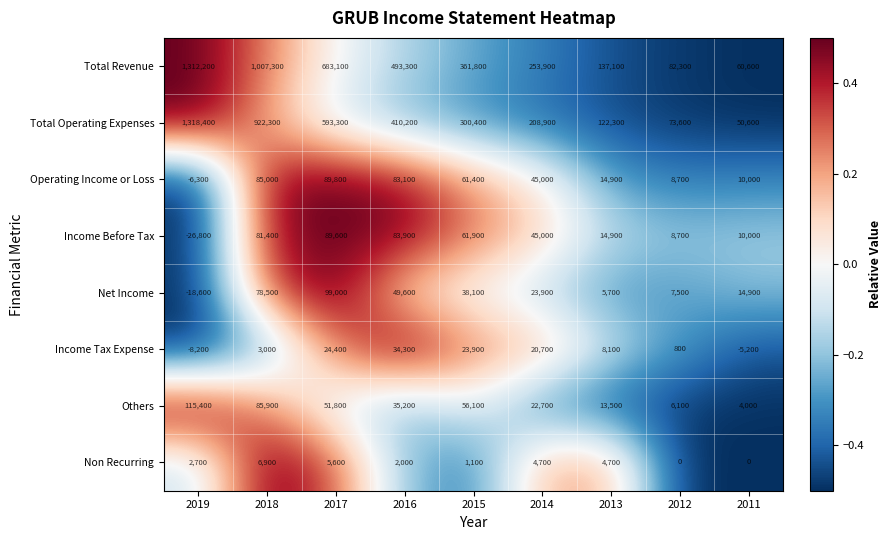

What value does the Income Before Tax series have at 2014?

45000